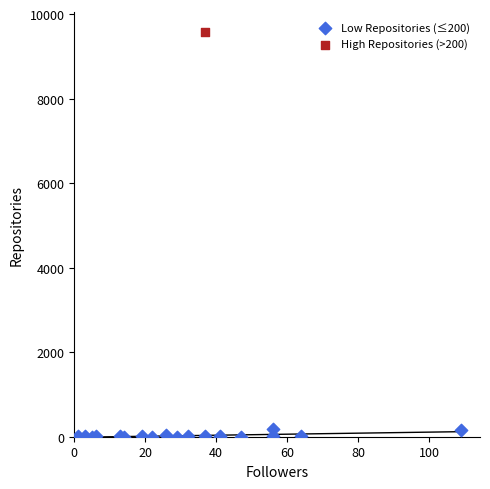

What are all the series names shown in the legend?

Low Repositories (≤200), High Repositories (>200)